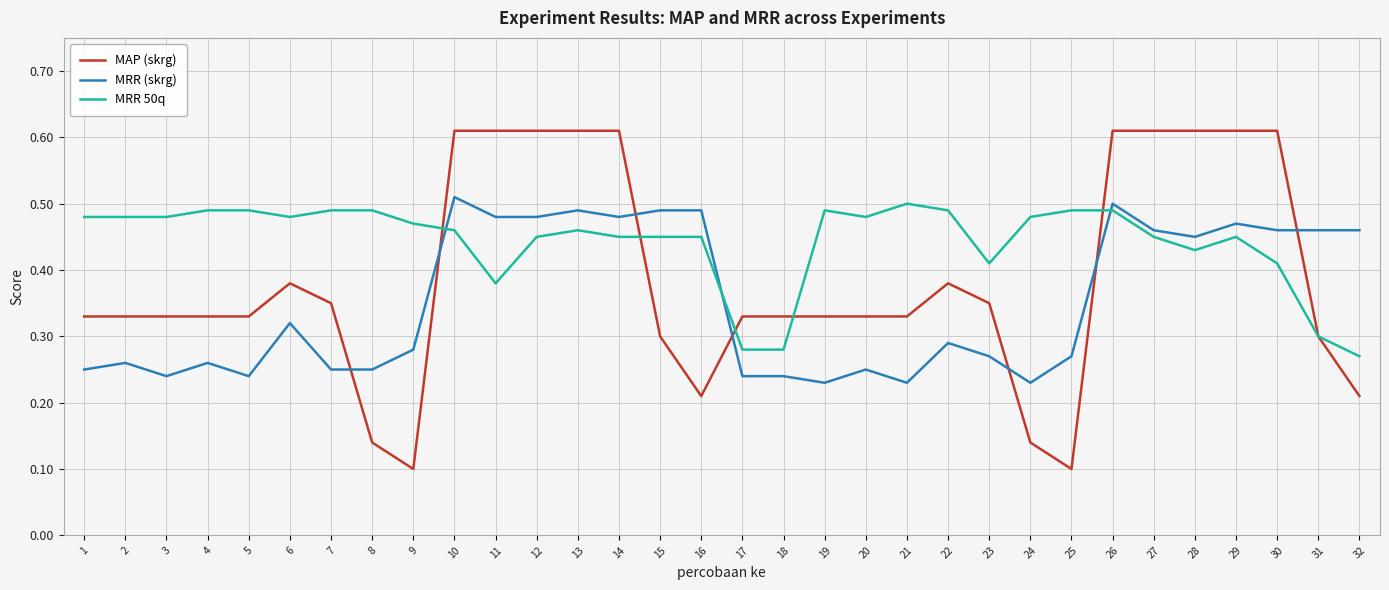

Is the value of MRR (skrg) at 5 greater than the value of MRR 50q at 2?

No